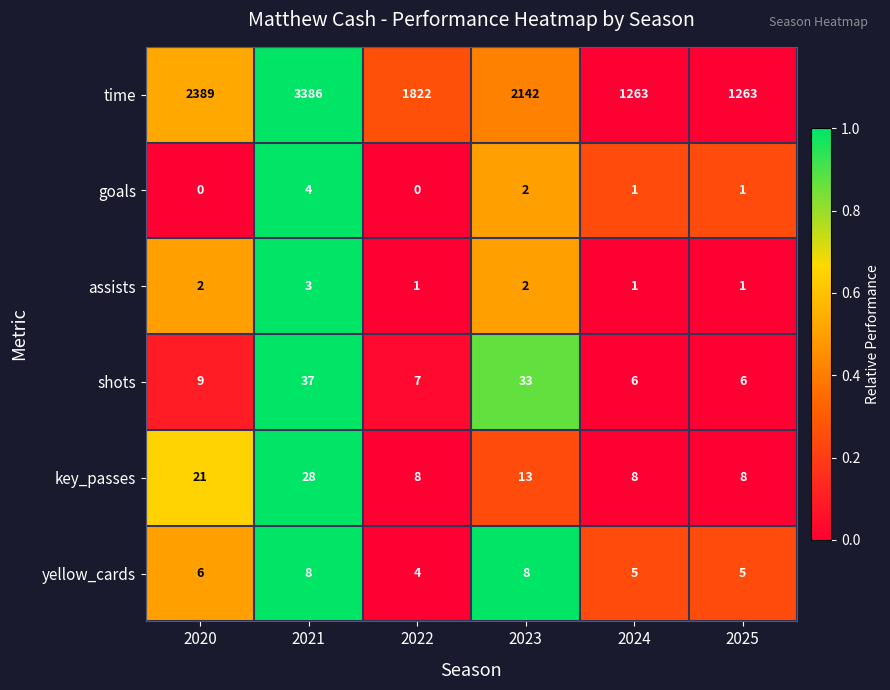

Which series has the largest range (max minus min)?

time